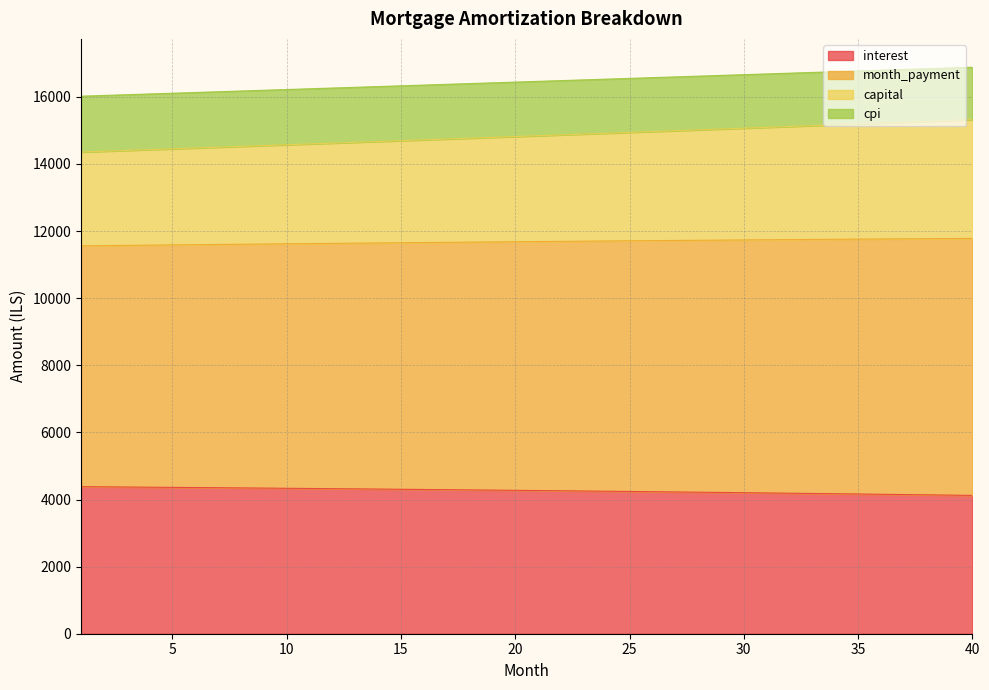

What is the minimum value for interest?

4122.6